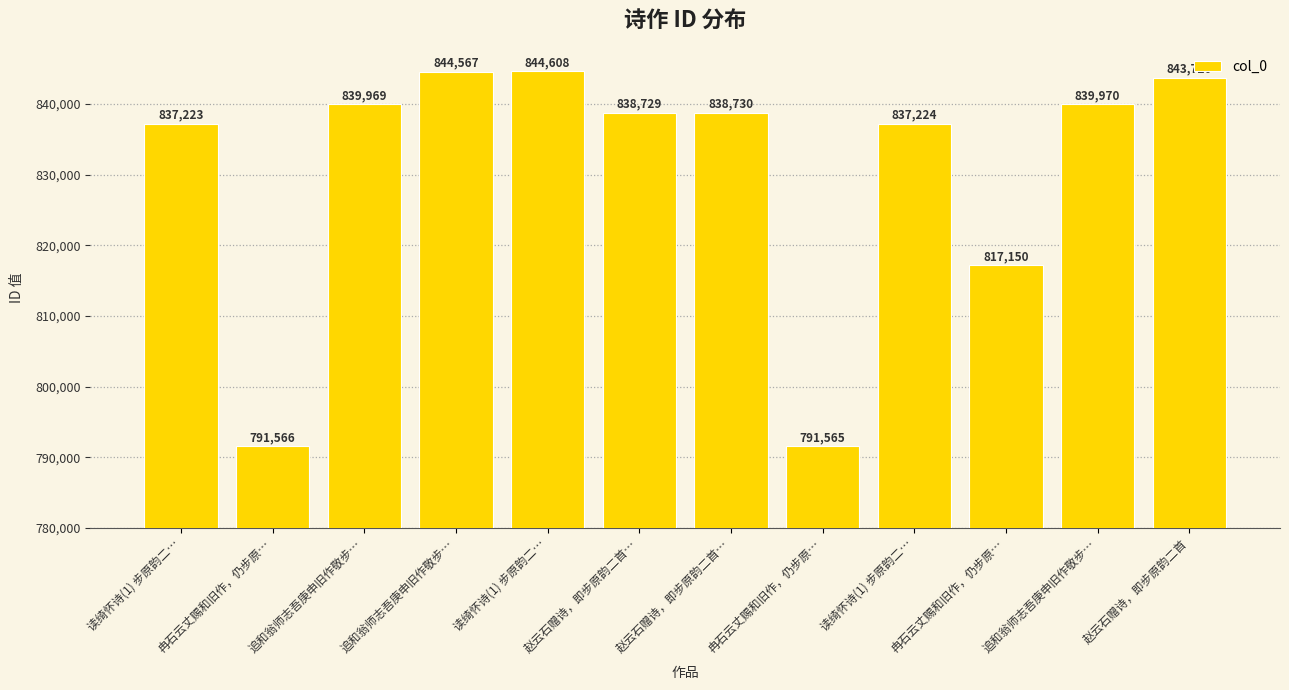

Count the number of categories in the chart.

12